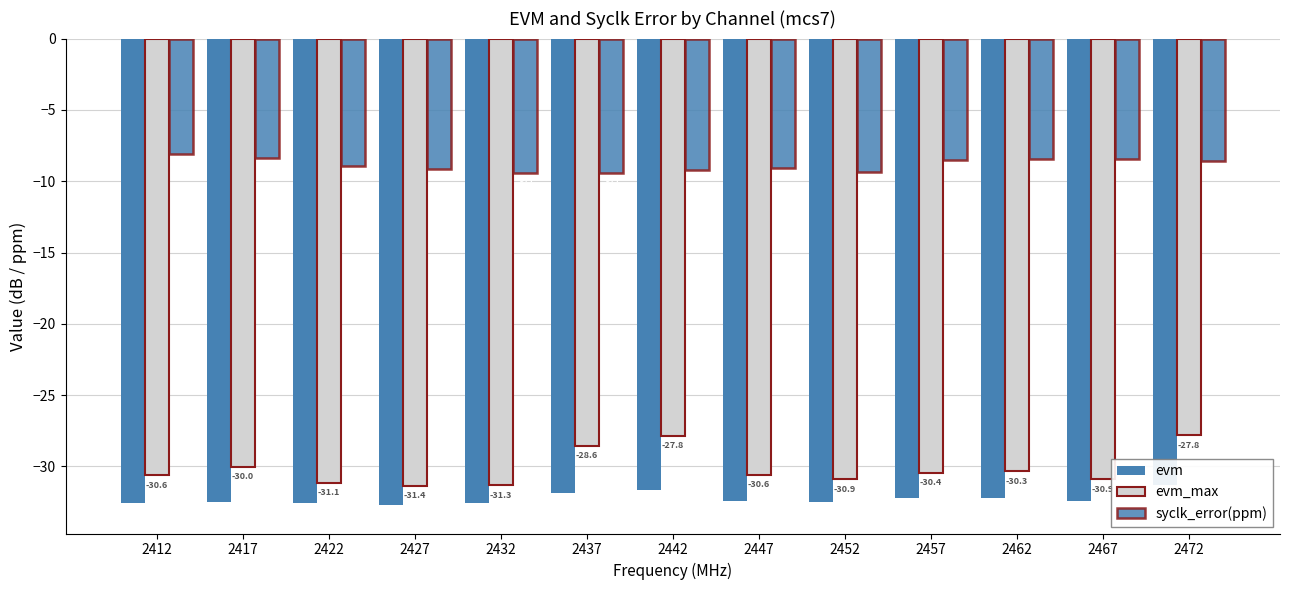

What is the spread (max minus min) of values at 2462?

23.7